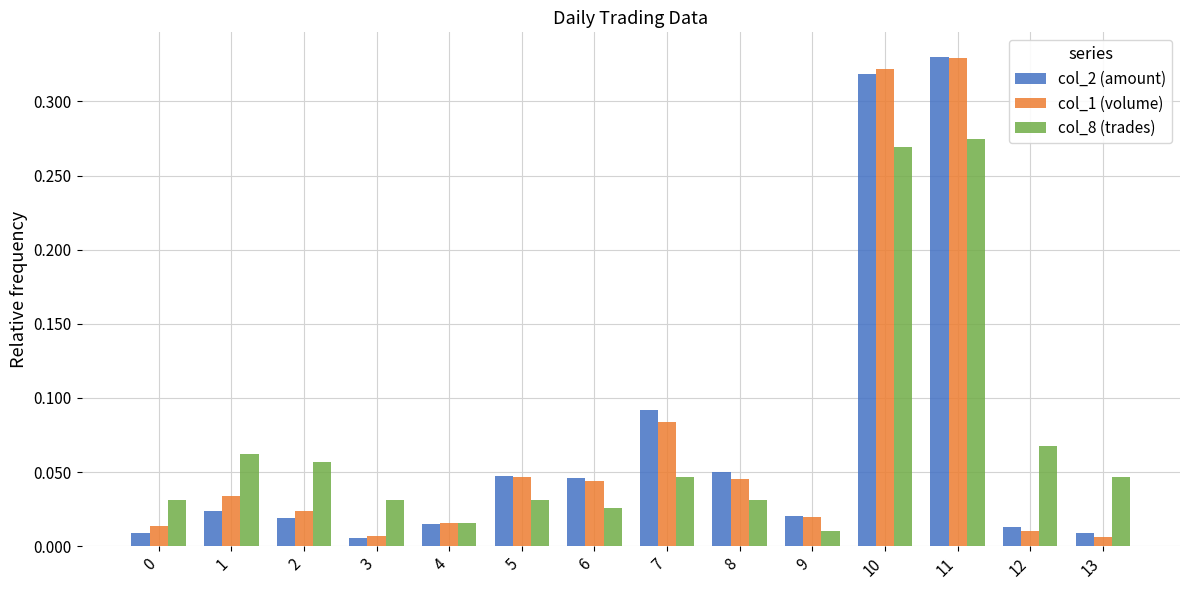

The value of col_8 (trades) at 0 is 0.1. True or false?

False